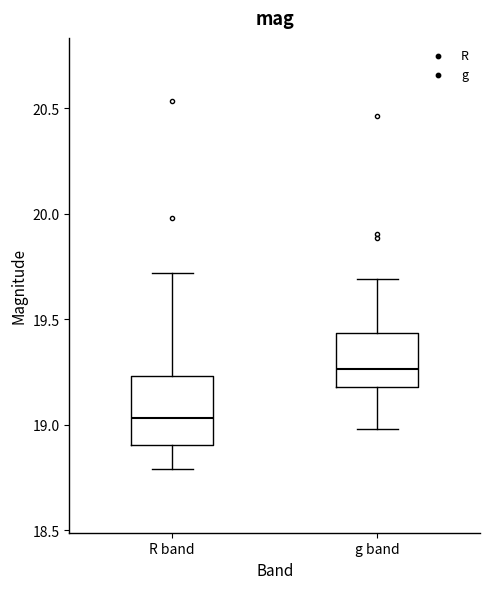

Reading left to right, read every box against the y-axis: the position of its median line, the range the box covers, and the ends of its whiskers. The values are not printed on the chart, so give them approximately, as read against the axis.

R band: median 19.05, box 18.90 to 19.25, whiskers 18.80 to 19.70
g band: median 19.25, box 19.20 to 19.45, whiskers 19.00 to 19.70